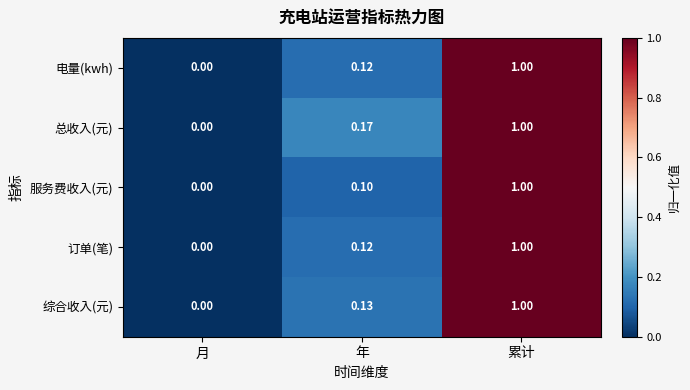

Where is 总收入(元) nearest to the value 0?

月